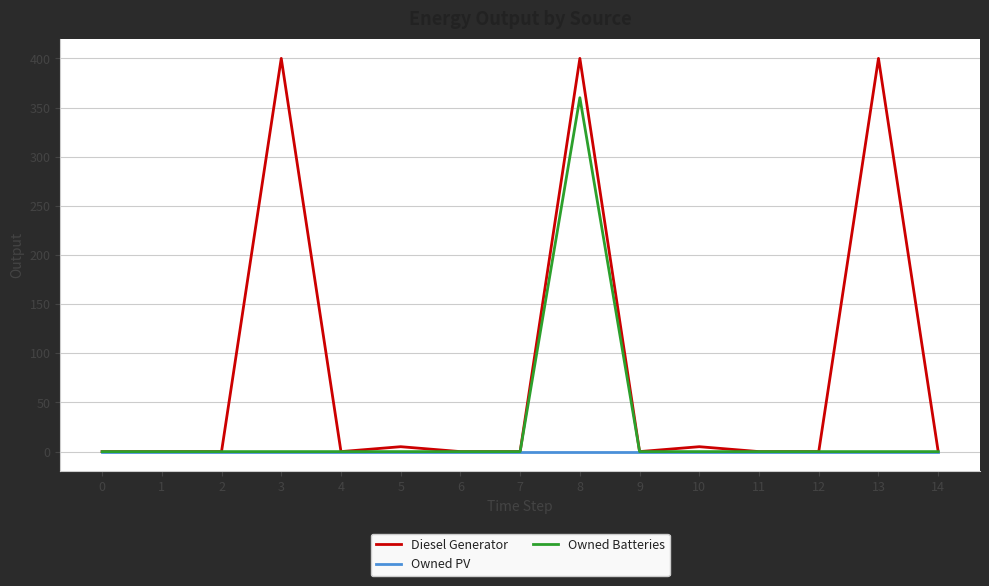

Reading right to left, extract all data points from this chart.

Diesel Generator: 14=0	13=400	12=0	11=0	10=5	9=0	8=400	7=0	6=0	5=5	4=0	3=400	2=0	1=0	0=0
Owned PV: 14=0	13=0	12=0	11=0	10=0	9=0	8=0	7=0	6=0	5=0	4=0	3=0	2=0	1=0	0=0
Owned Batteries: 14=0	13=0	12=0	11=0	10=0	9=0	8=360	7=0	6=0	5=0	4=0	3=0	2=0	1=0	0=0